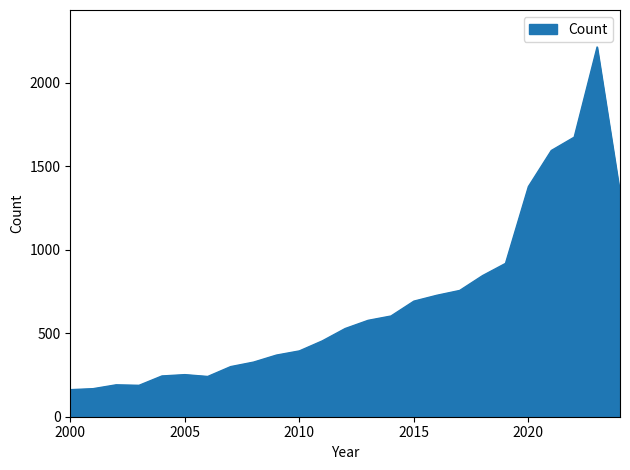

What is the maximum value shown in the chart?

2214